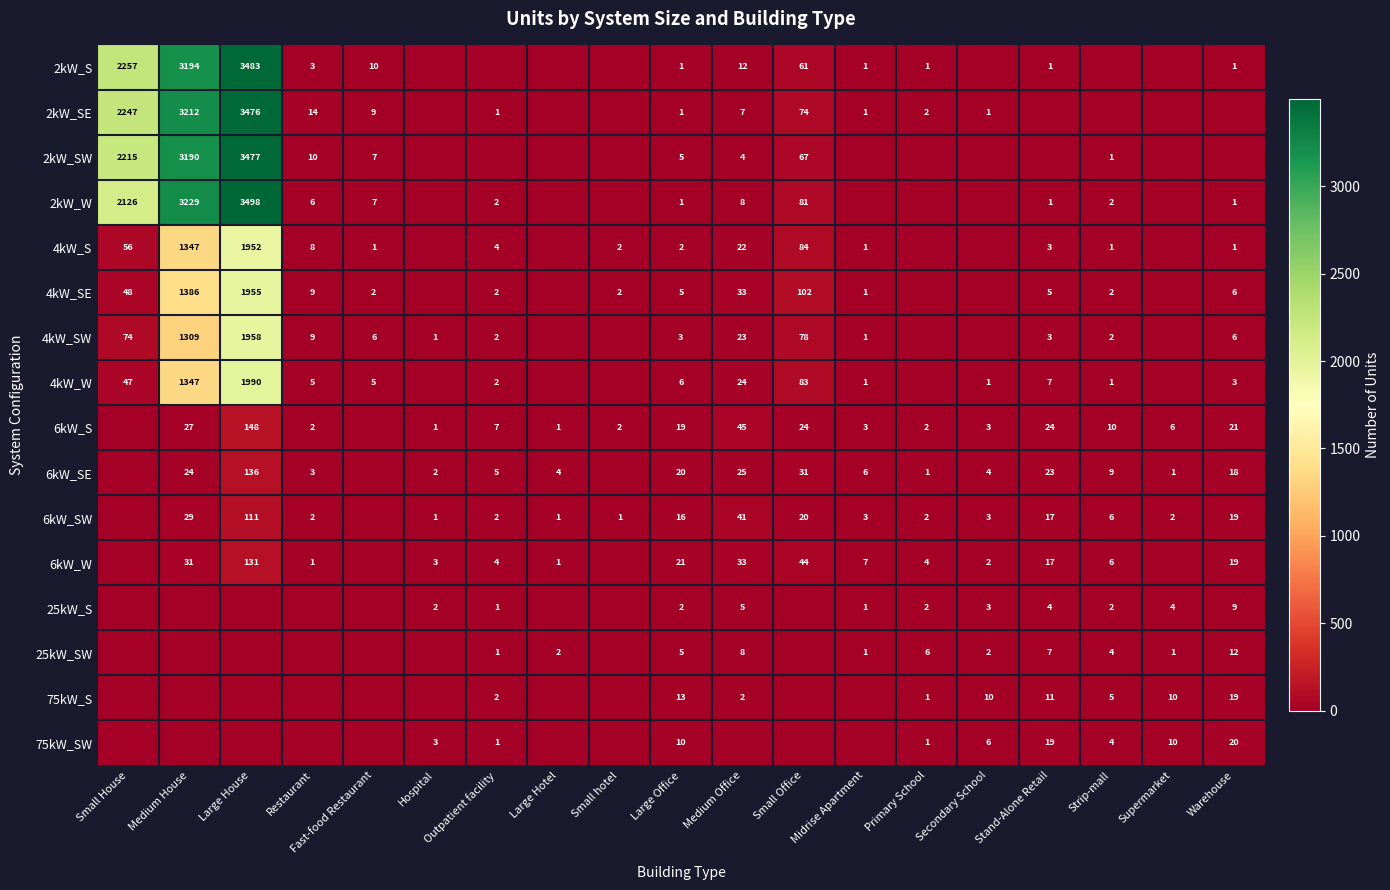

Which has a higher value, Stand-Alone Retail or Small hotel?

Stand-Alone Retail